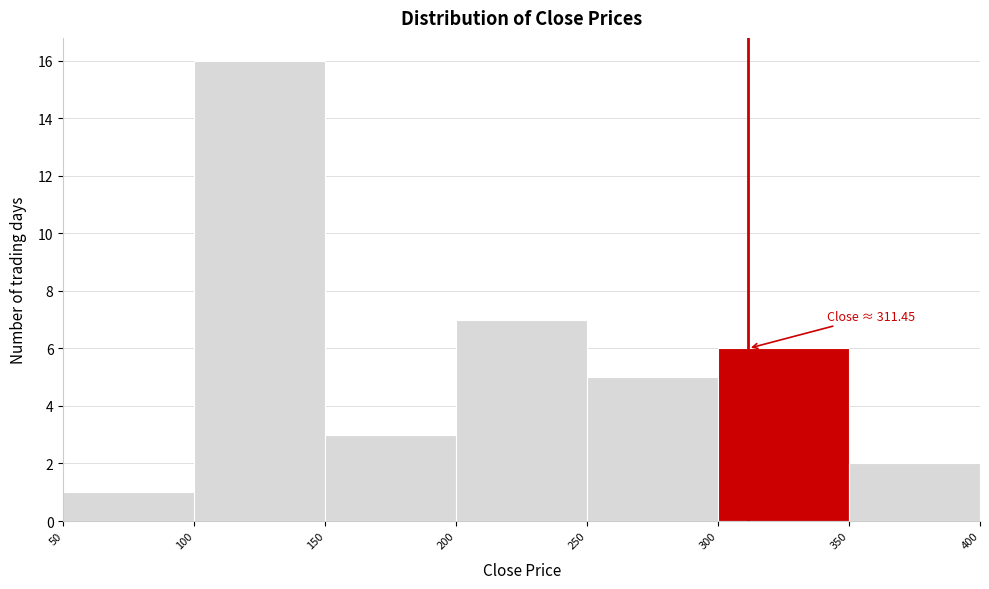

Over which range of the x-axis is the bar tallest?

100 to 150